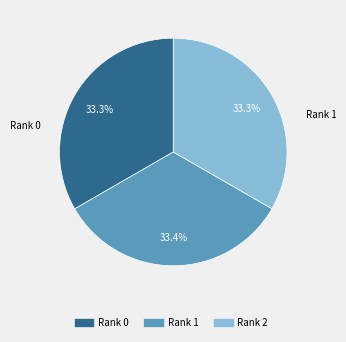

Is there a majority slice in this chart?

No